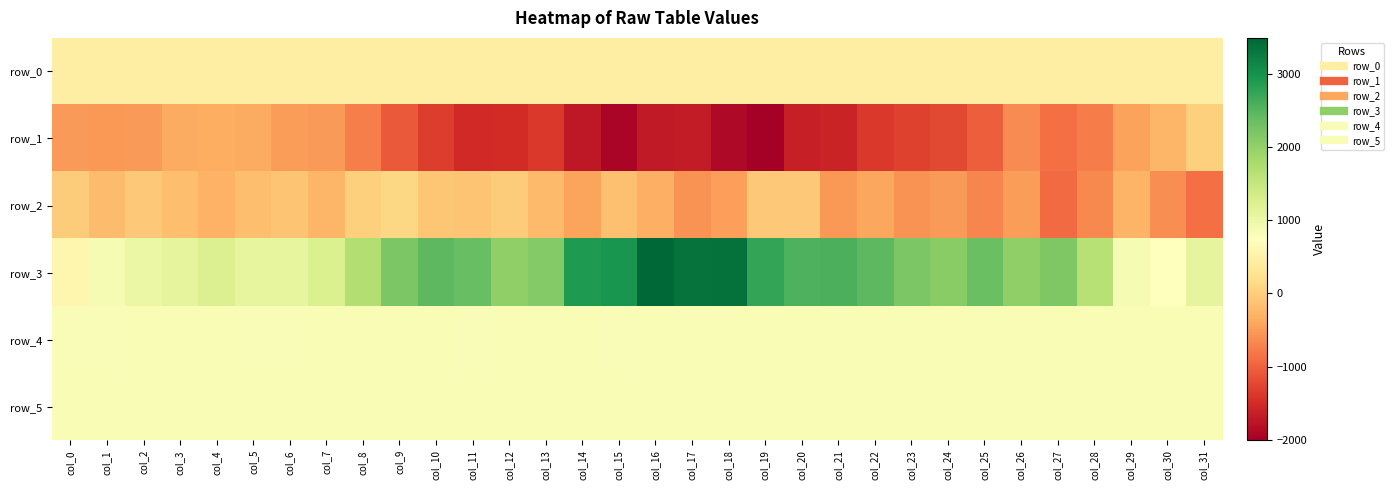

What is the difference between the second highest and second lowest values in the row_2 series?

888.0